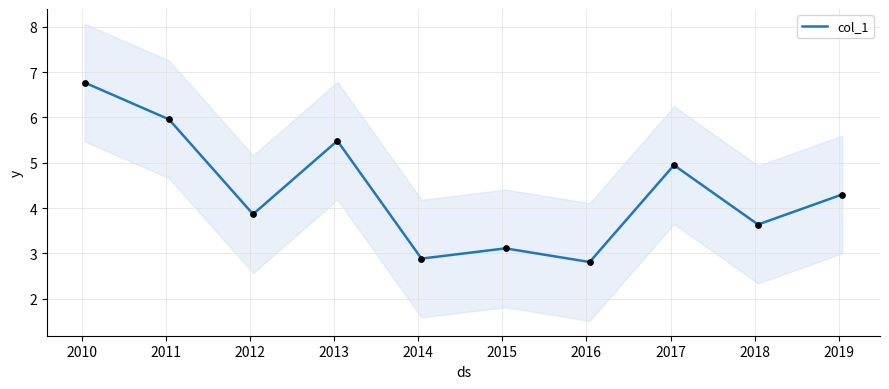

What is the maximum value for col_1?

6.8